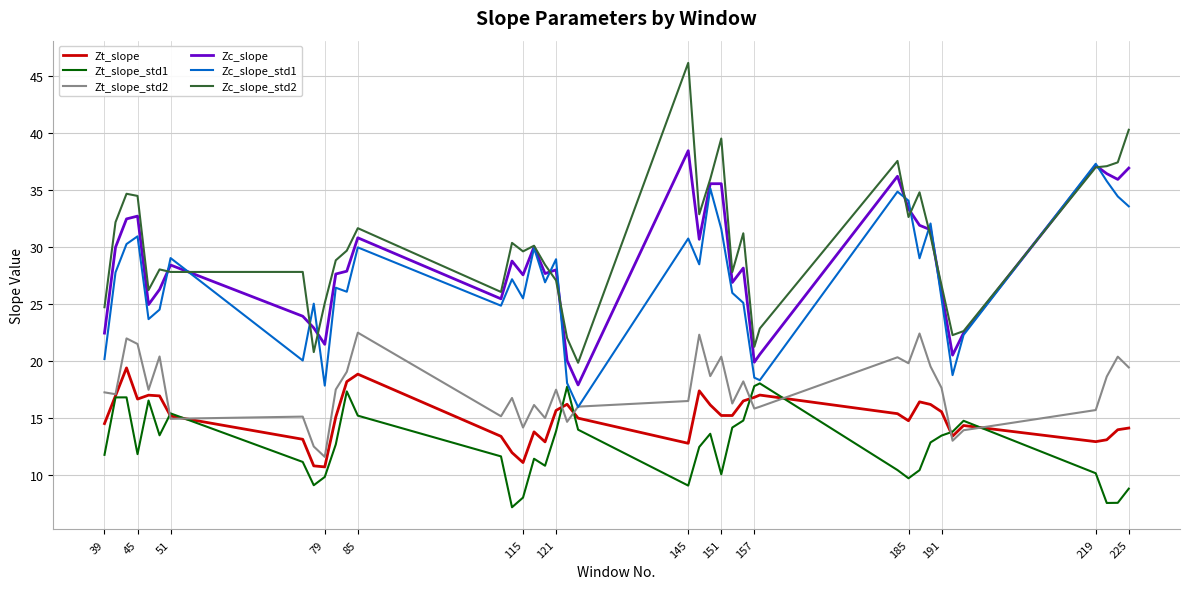

What is the lowest value of the Zc_slope_std2 series?

19.8